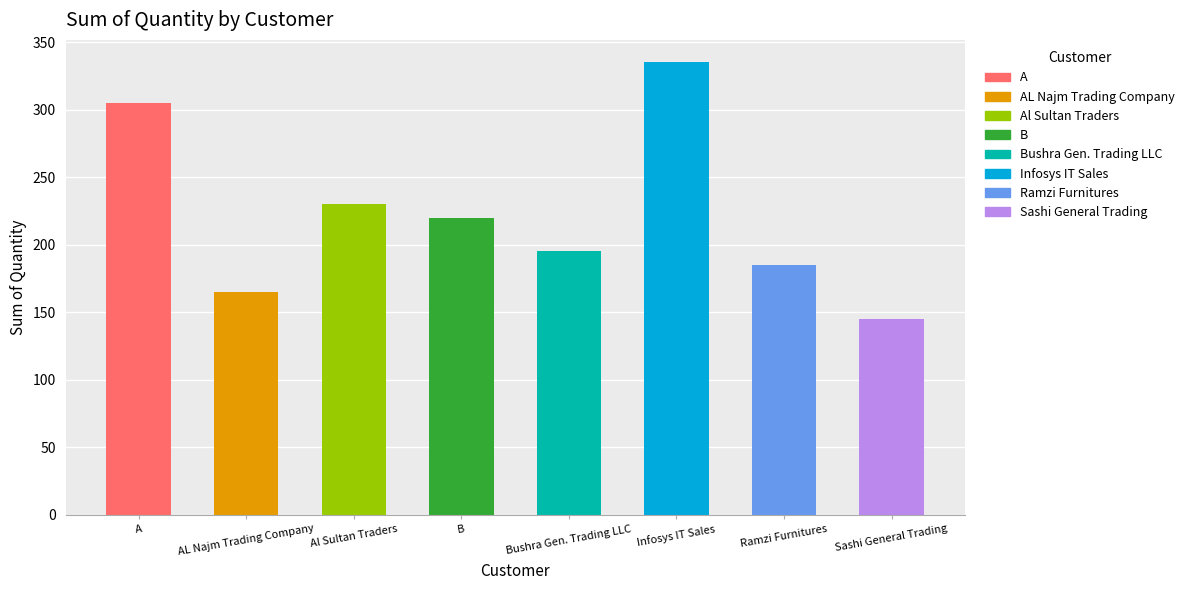

What is the smallest value displayed?

145